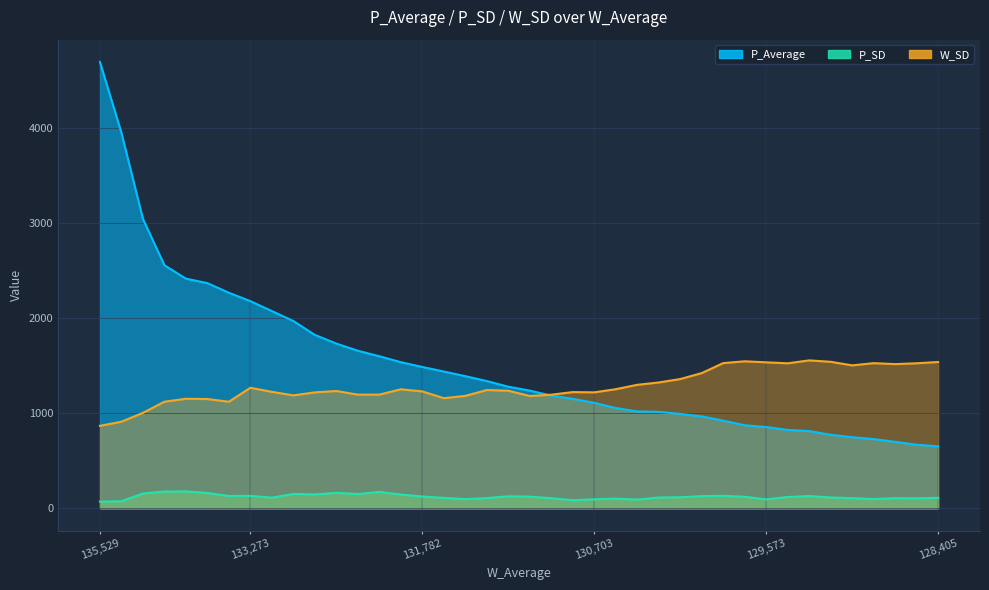

What is the spread (max minus min) of values at 36?

1427.9